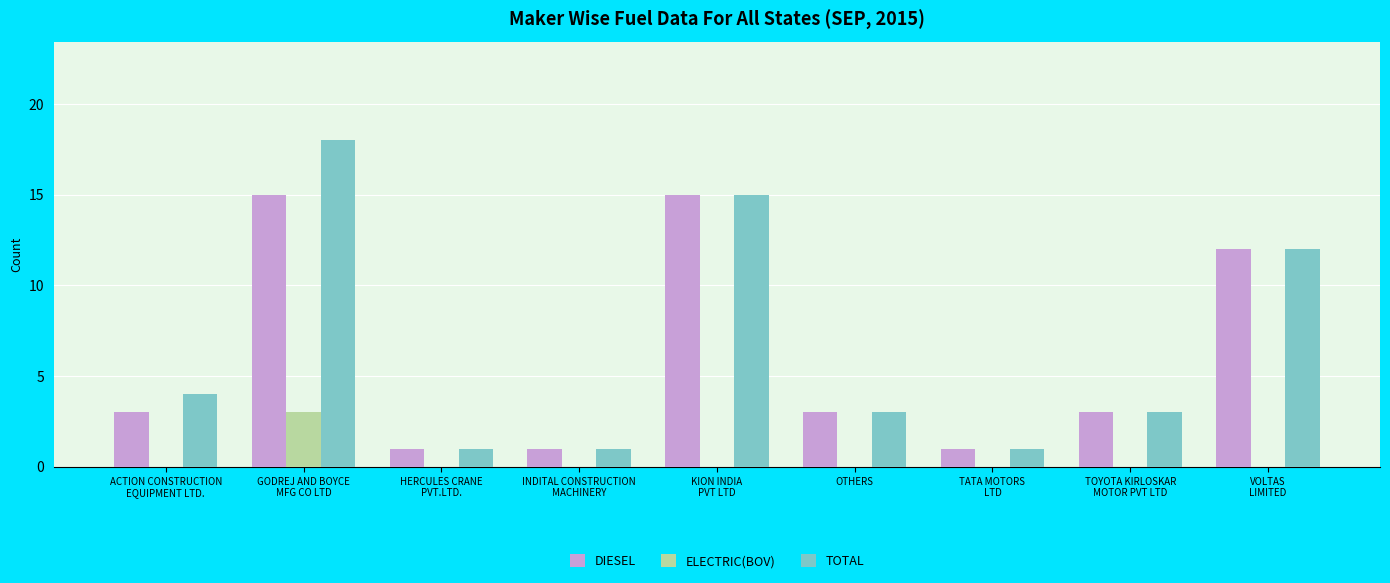

Count the number of categories in the chart.

9